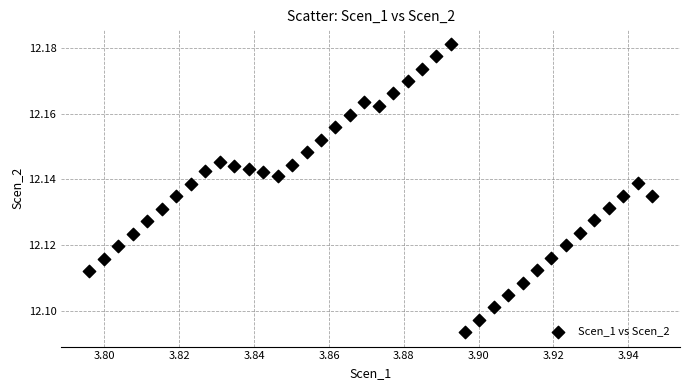

How many points are shown in the scatter plot?

40